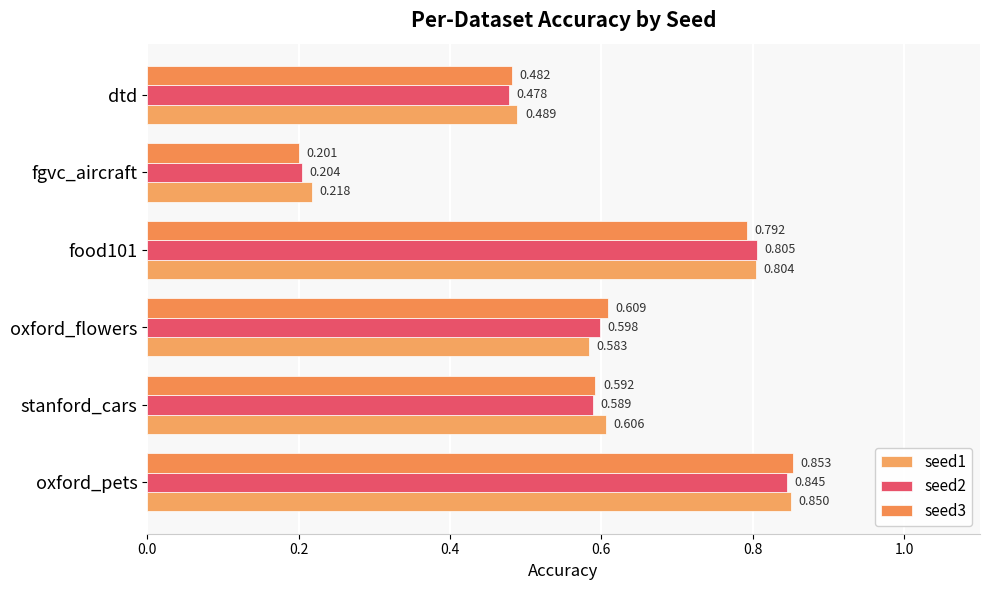

Count the number of data series in this chart.

3